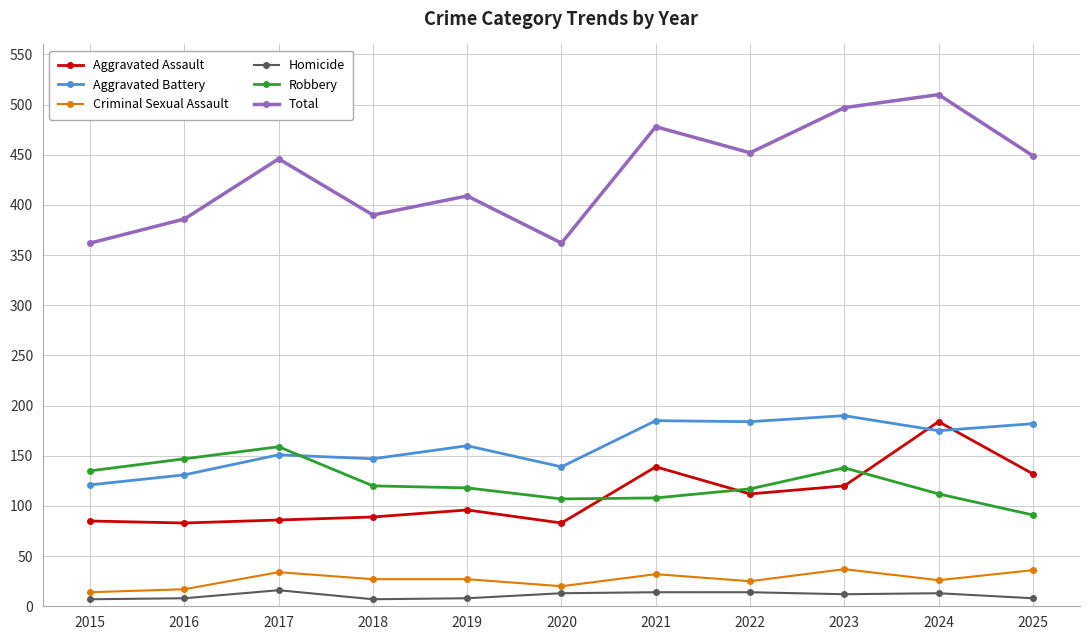

True or false: Criminal Sexual Assault has more than 0 points higher than both neighbors.

True